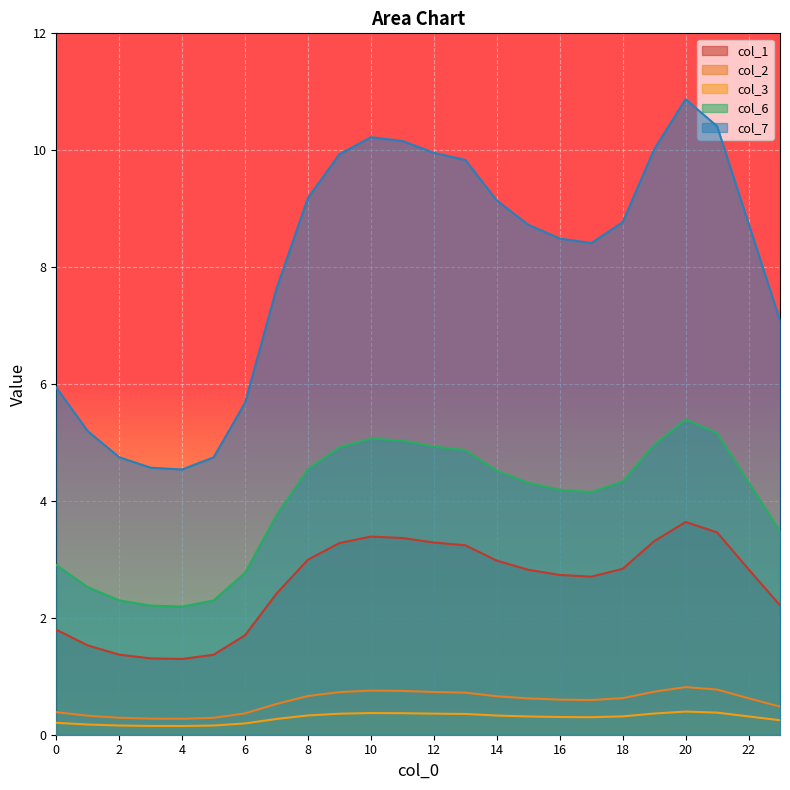

What value does the col_3 series have at 8?

0.3